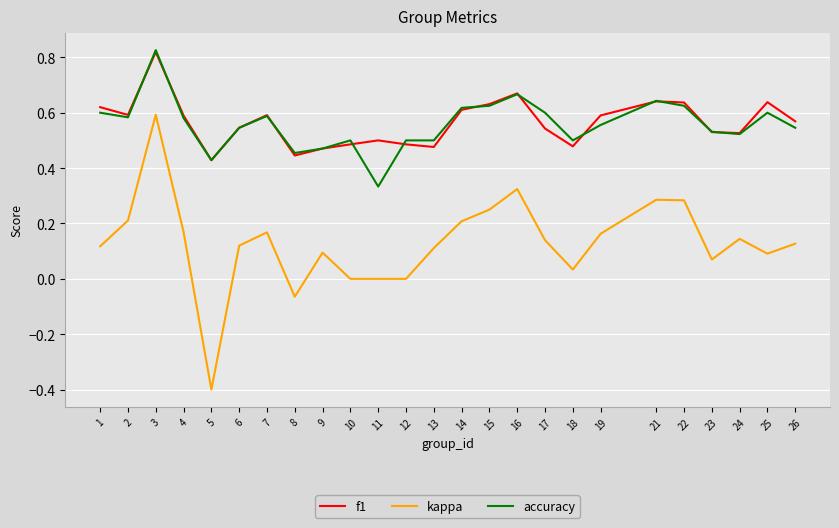

Which series has the widest spread of values?

kappa